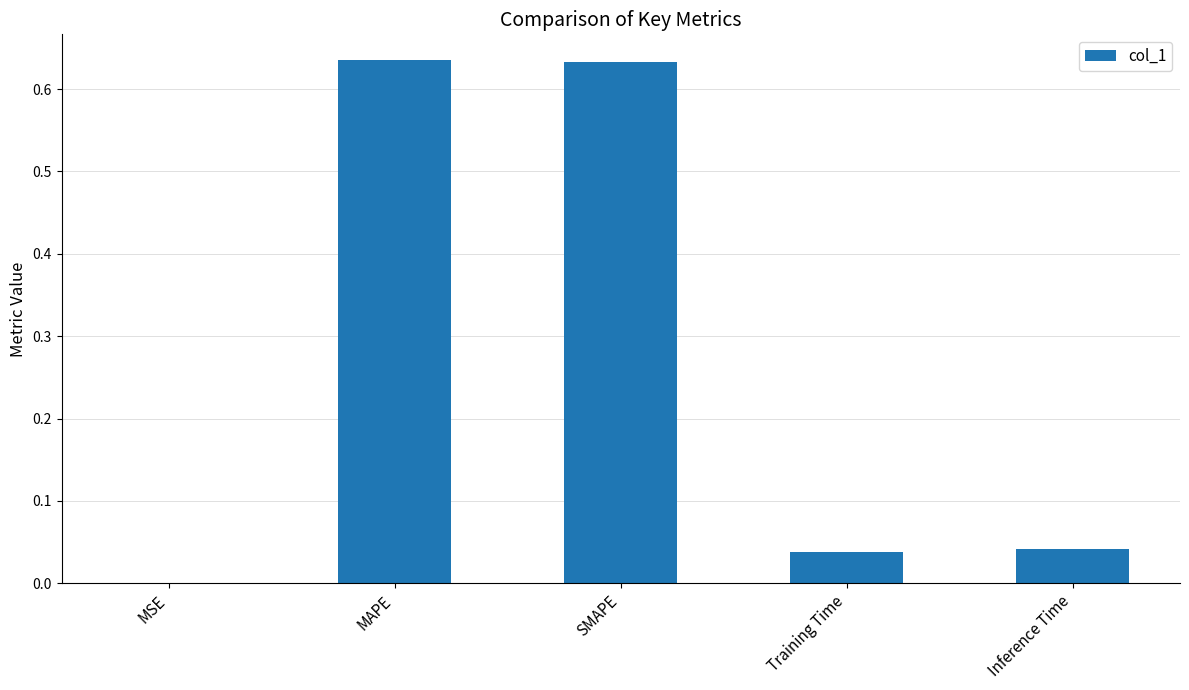

True or false: the data shows 0.0 at Training Time.

True